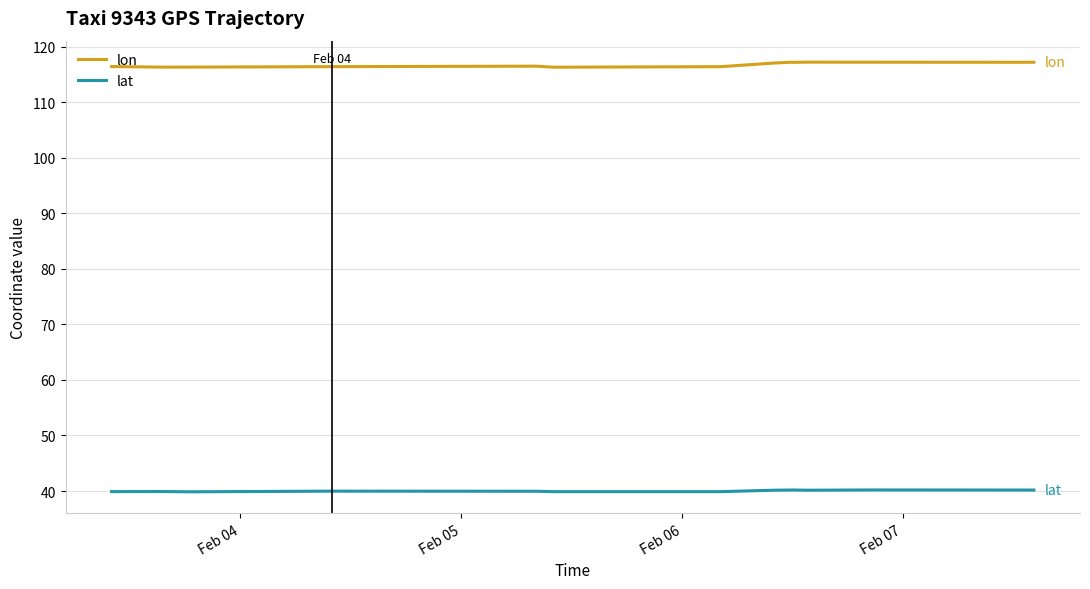

How many lines are shown in the chart?

2